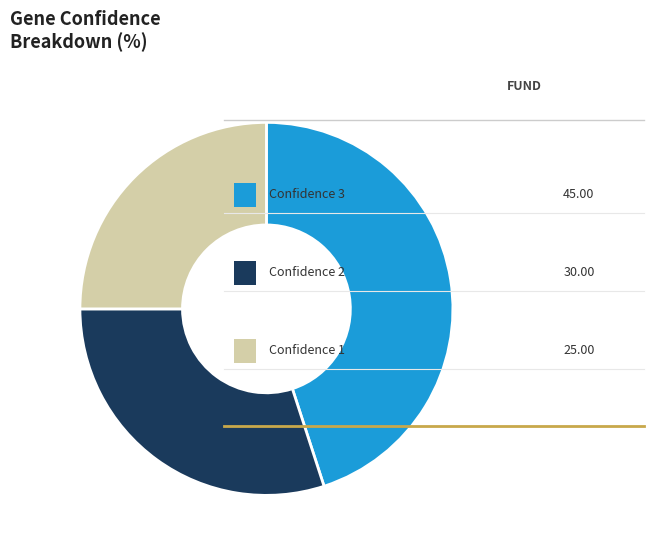

Does any single category account for the majority?

No